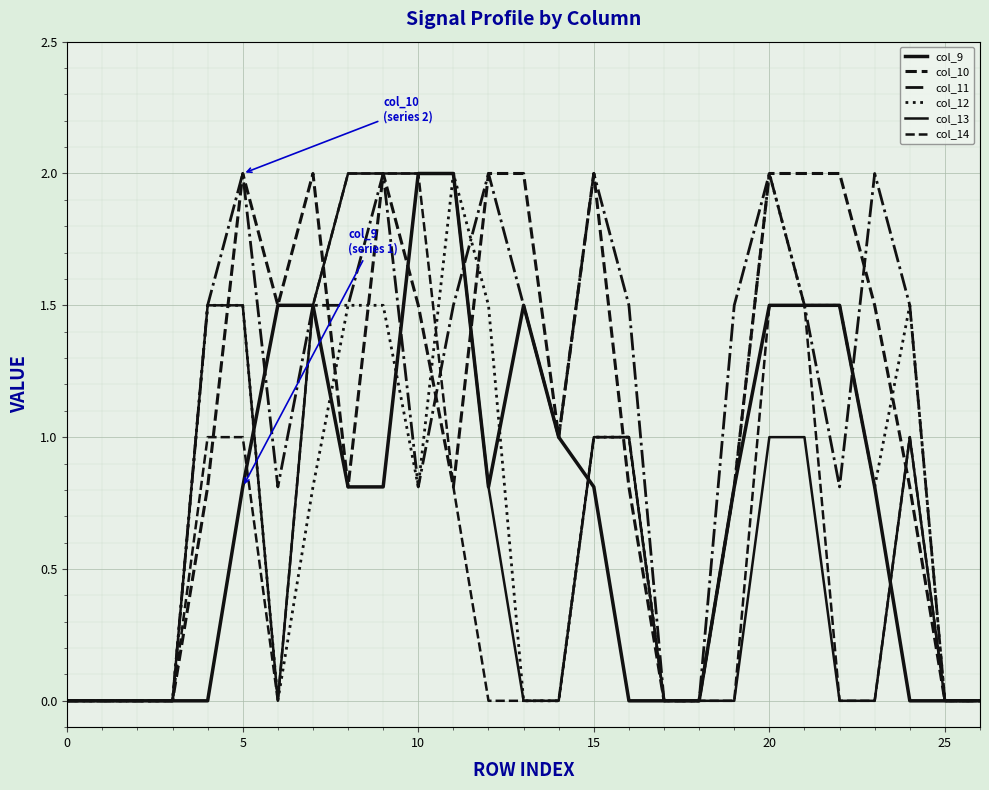

Which series has the largest range (max minus min)?

col_9